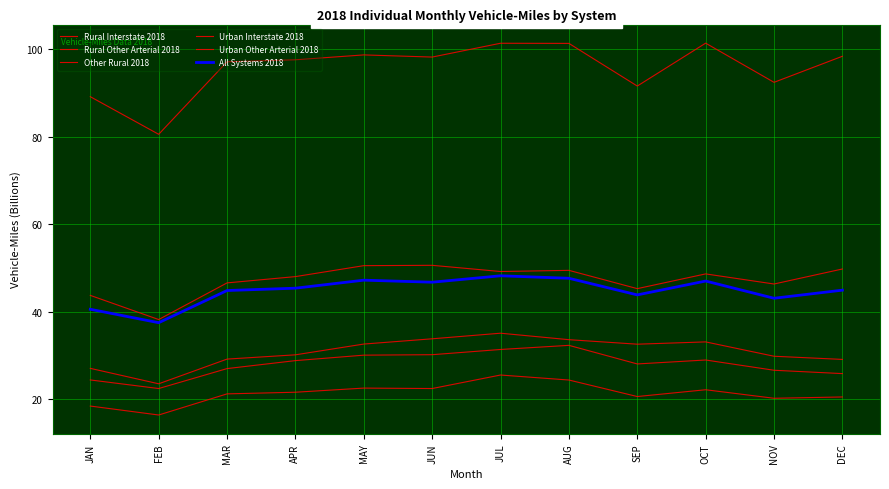

Reading right to left, what are all the values shown in this chart?

Rural Interstate 2018: 20.5	20.2	22.2	20.6	24.4	25.6	22.5	22.6	21.6	21.3	16.4	18.5
Rural Other Arterial 2018: 29.1	29.9	33.1	32.6	33.6	35.1	33.8	32.6	30.2	29.2	23.6	27.1
Other Rural 2018: 25.9	26.7	29.0	28.1	32.3	31.4	30.2	30.1	28.9	27.0	22.5	24.4
Urban Interstate 2018: 49.8	46.4	48.7	45.3	49.5	49.2	50.6	50.6	48.0	46.6	38.2	43.8
Urban Other Arterial 2018: 98.4	92.4	101.4	91.6	101.3	101.4	98.2	98.7	97.6	97.1	80.6	89.2
All Systems 2018: 44.9	43.1	47.0	43.9	47.7	48.2	46.8	47.2	45.4	44.9	37.5	40.6